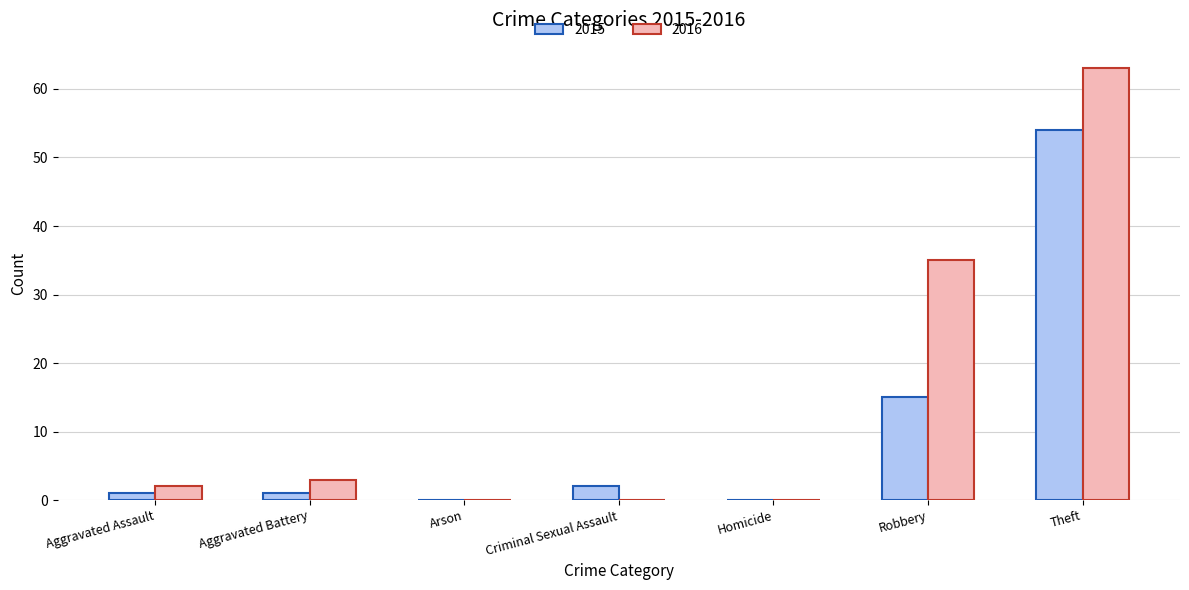

What is the total value across all series at Theft?

117